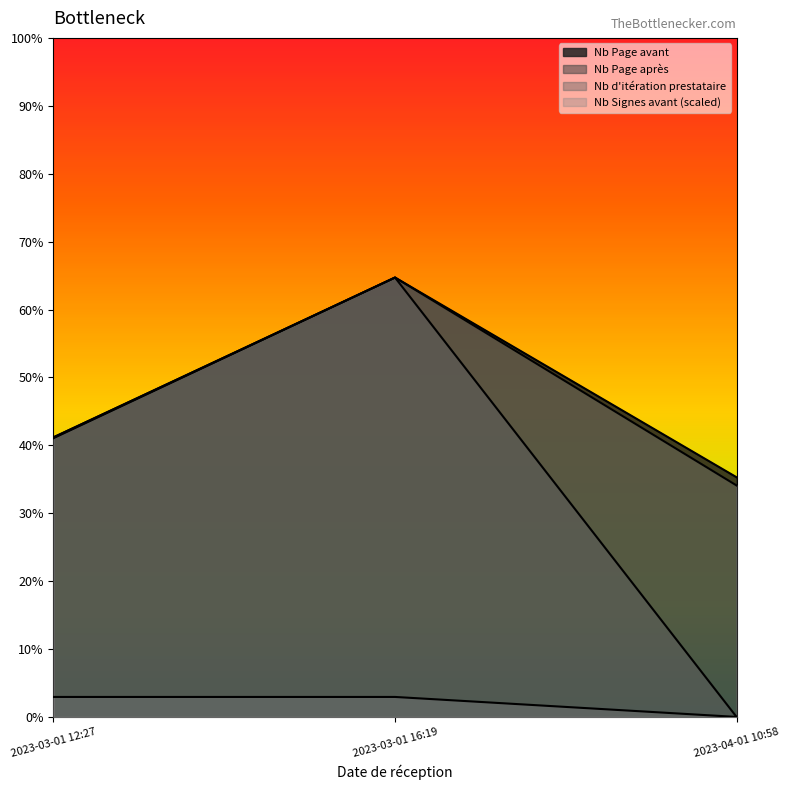

What are all the series names shown in the legend?

Nb Page avant, Nb Signes avant, Nb d iteration prestataire, Nb Page apres